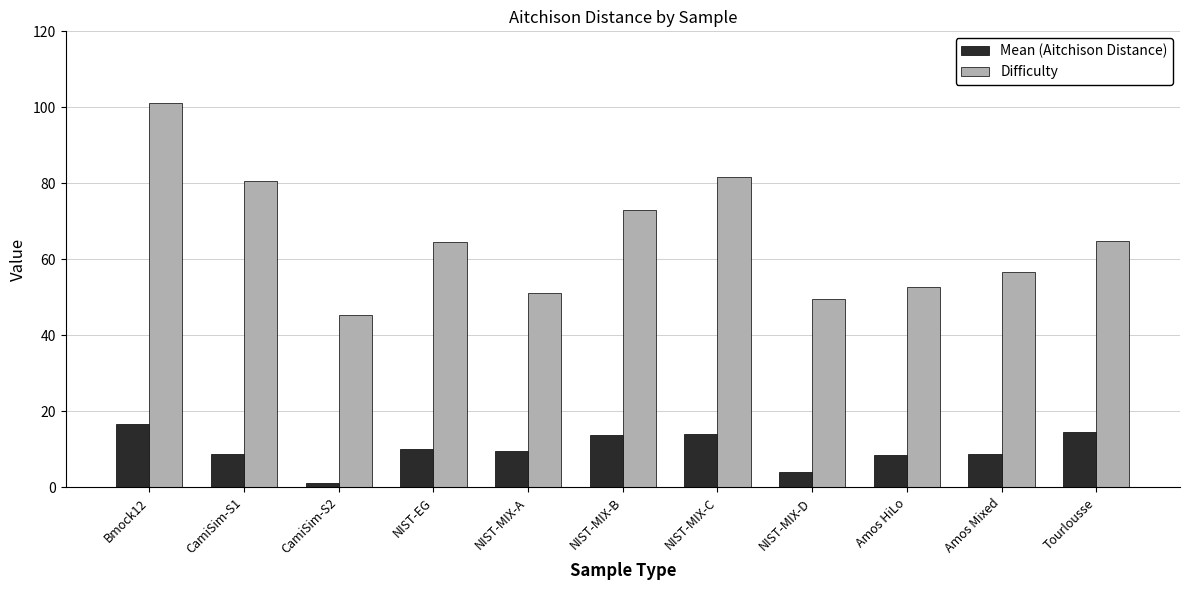

What is the difference between the Difficulty values at Tourlousse and NIST-MIX-B?

8.2